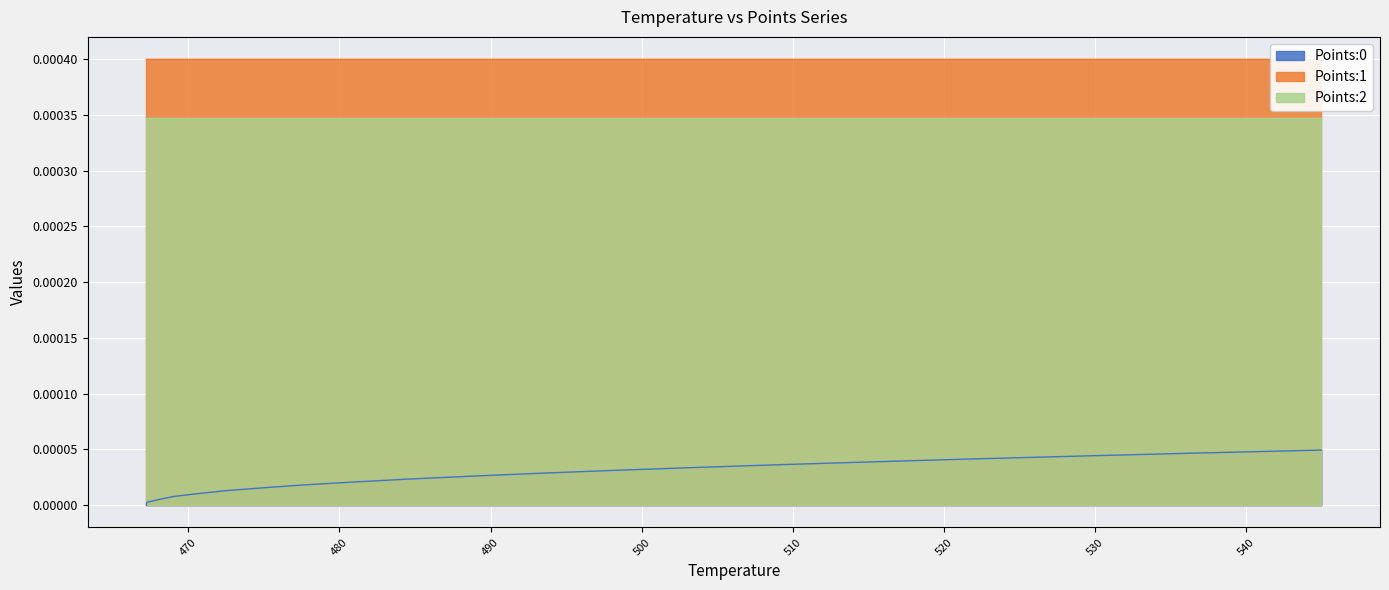

True or false: Points:0 and Points:1 intersect in this chart.

False